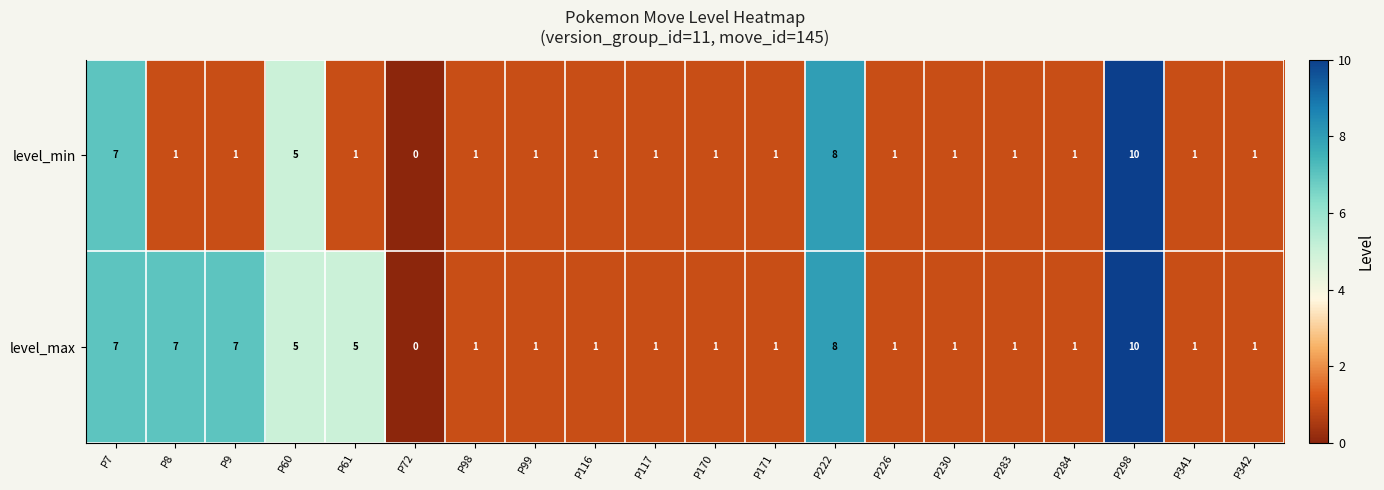

Rank the series by their average value, from highest to lowest.

level_max, level_min